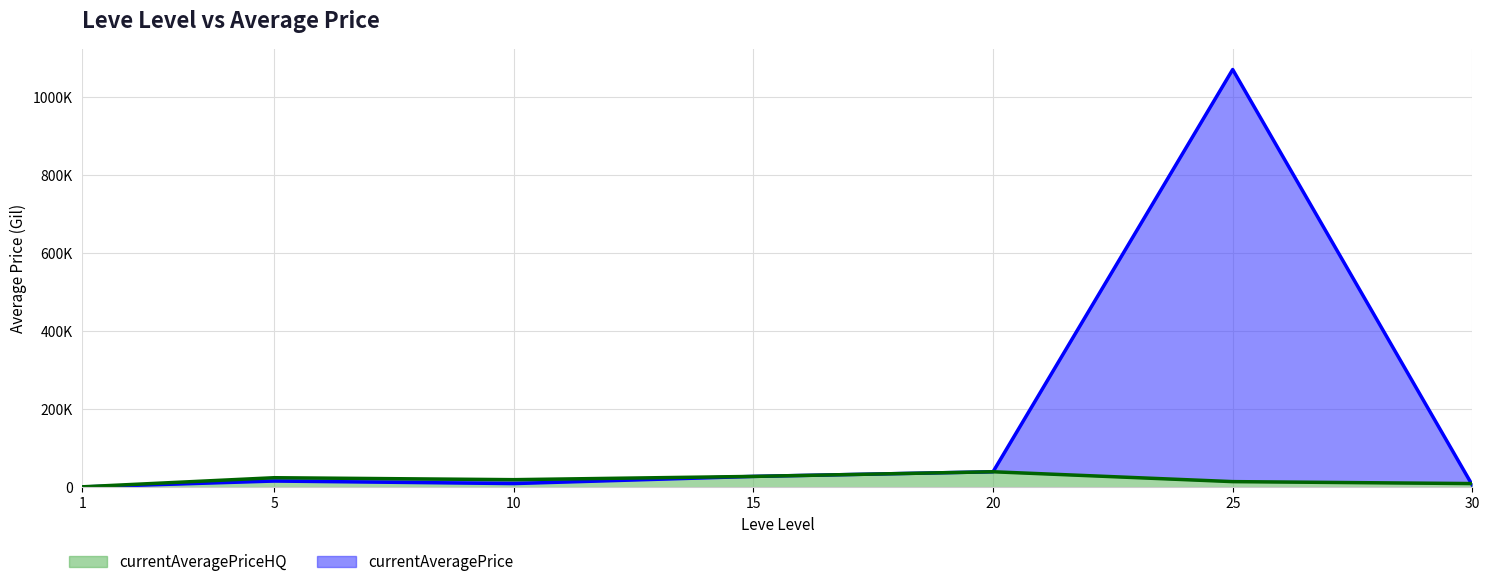

What is the value of the currentAveragePrice point at the 2nd from the left?

16500.0